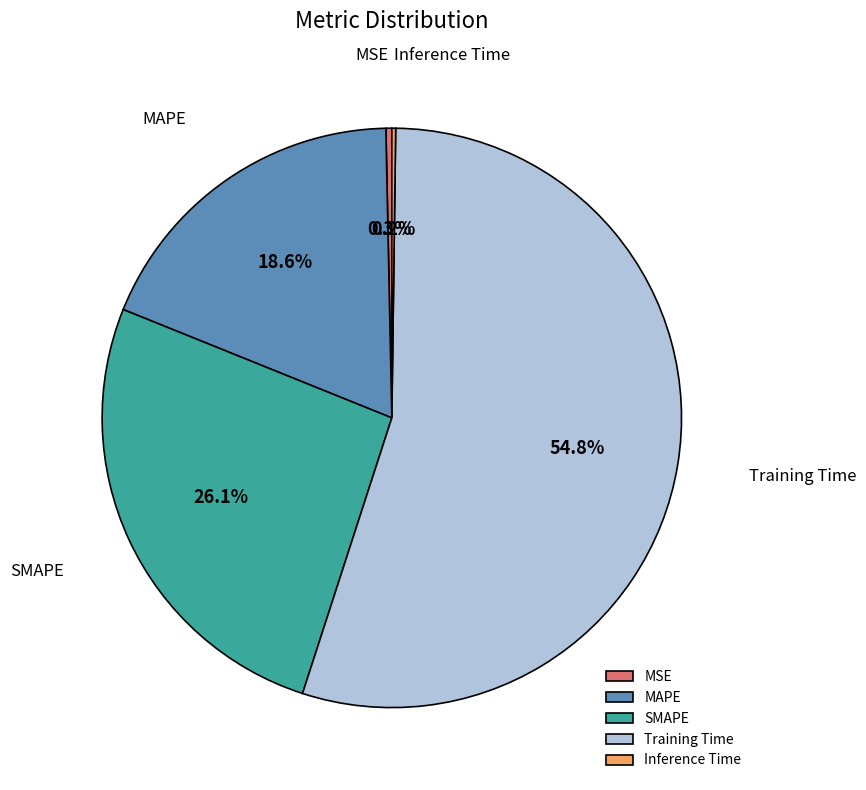

Between Training Time and MSE, which is larger?

Training Time